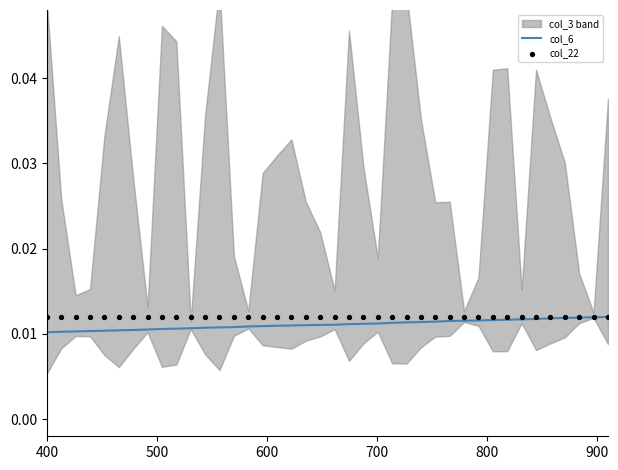

At how many categories does at least one series exceed 0?

40